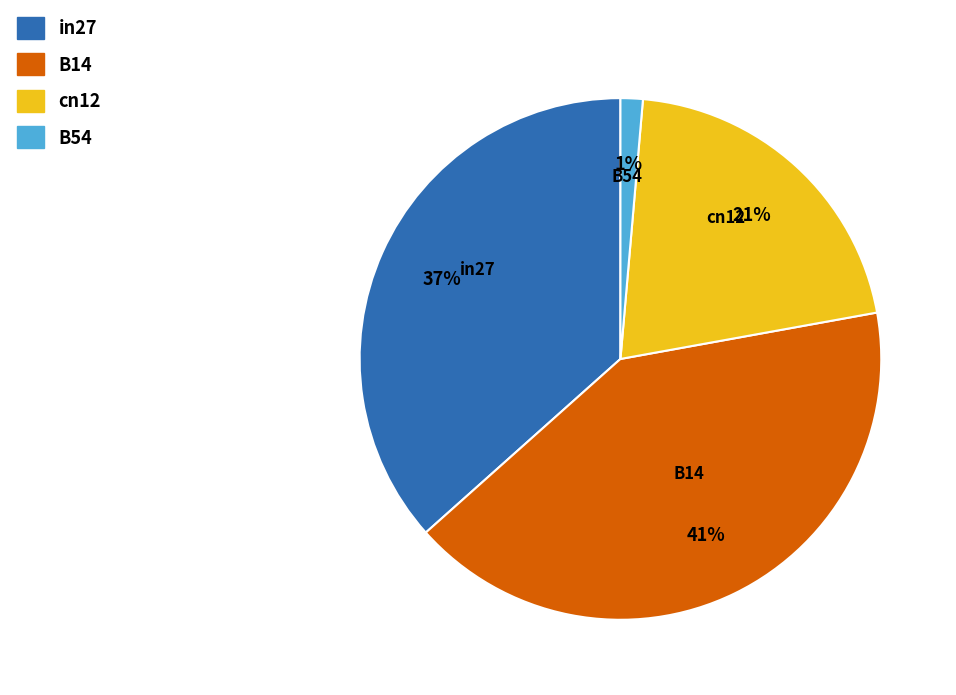

To the nearest percent, what percentage of the pie is cn12?

21%